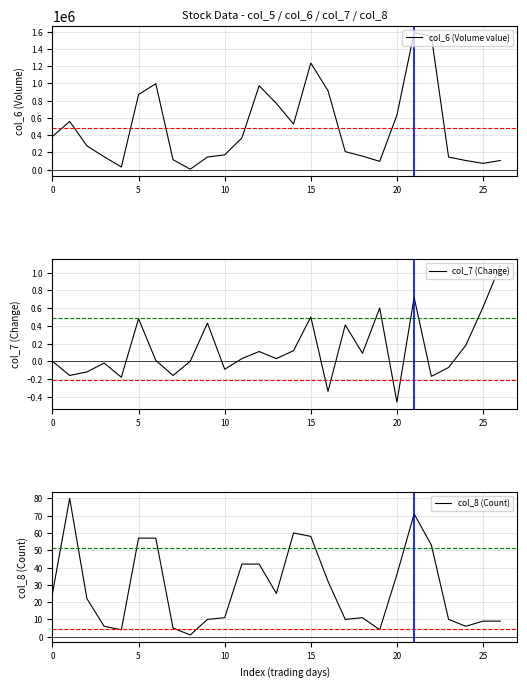

Where is col_6 (Volume value) nearest to the value 797150?

13